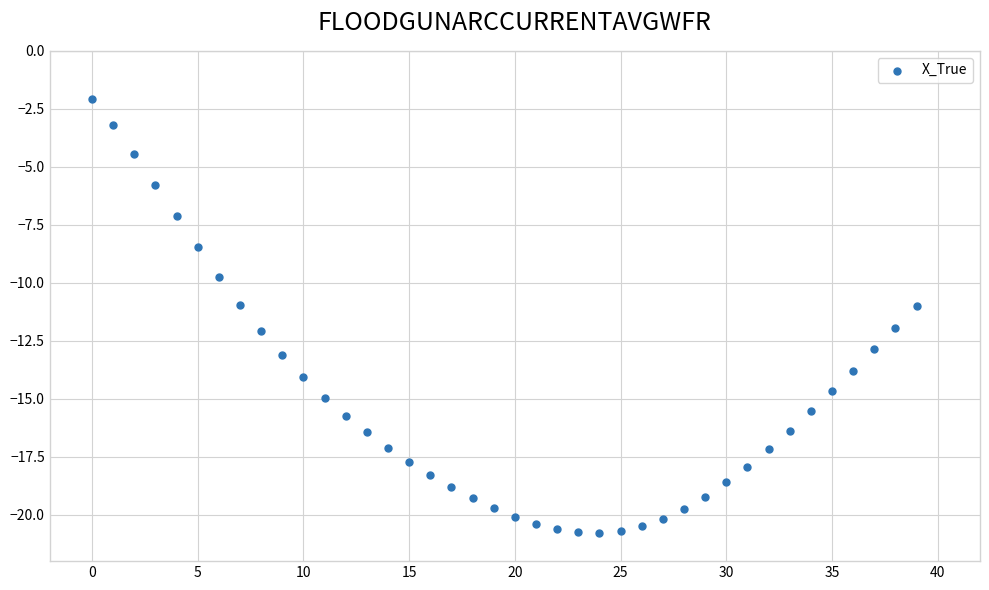

What is the range of Y values (max minus min)?

18.7